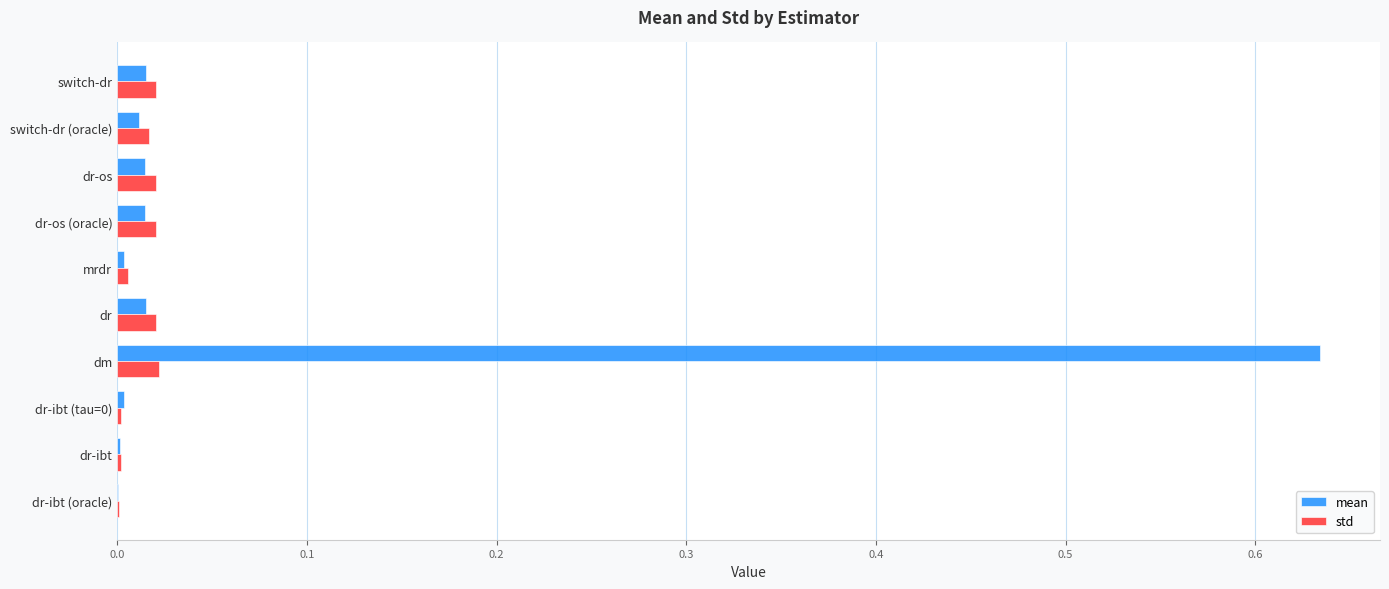

Which series has the largest total across all categories?

mean